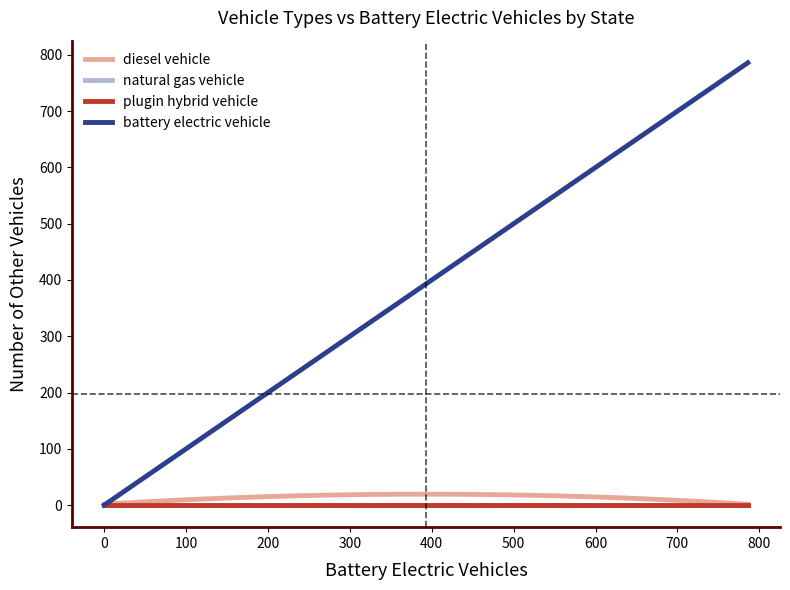

Reading left to right, transcribe all the data shown in this chart.

battery electric vehicle: 0	0	17	0	421	56	0	0	9	39	0	0	233	17	0	0	0	0	0	43	181	0	27	0	25	0	0	0	0	169	0	786	16	0	14	0	55	176	0	0
diesel vehicle: 0	0	0	0	20	0	5	0	26	0	0	0	18	0	0	0	0	0	0	12	28	0	0	0	0	0	0	0	0	15	7	1	0	0	0	0	0	0	0	0
natural gas vehicle: 0	0	0	0	0	0	0	0	0	0	0	0	0	0	0	0	0	0	0	0	0	0	0	0	0	0	0	0	0	0	0	0	0	0	0	0	0	0	0	0
plugin hybrid vehicle: 0	0	0	0	0	0	0	0	0	0	0	0	0	0	0	0	0	0	0	0	0	0	0	0	0	0	0	0	0	0	0	0	0	0	0	0	0	0	0	0